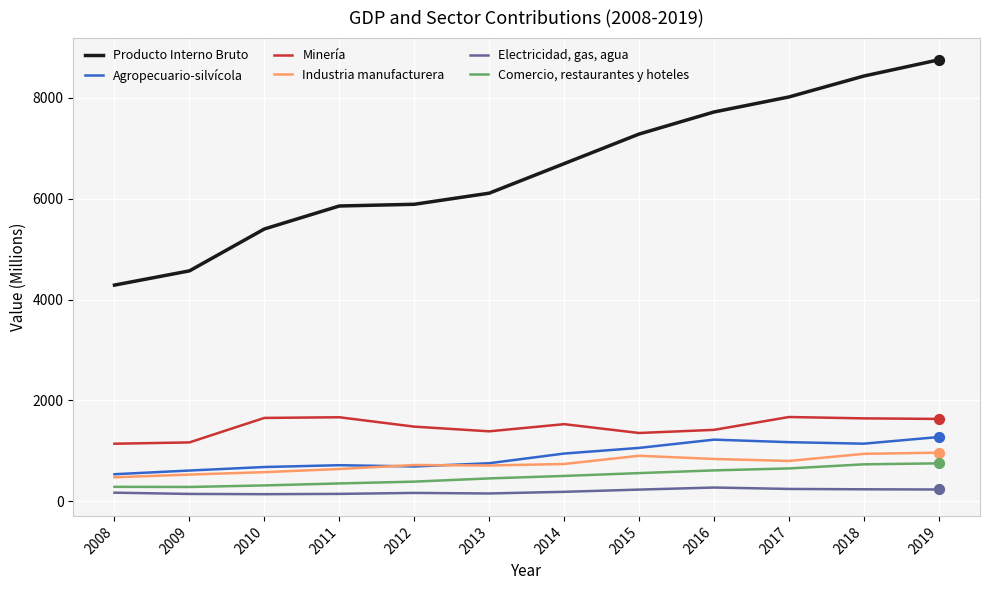

What is the difference between the highest and lowest values at 2017?

7776